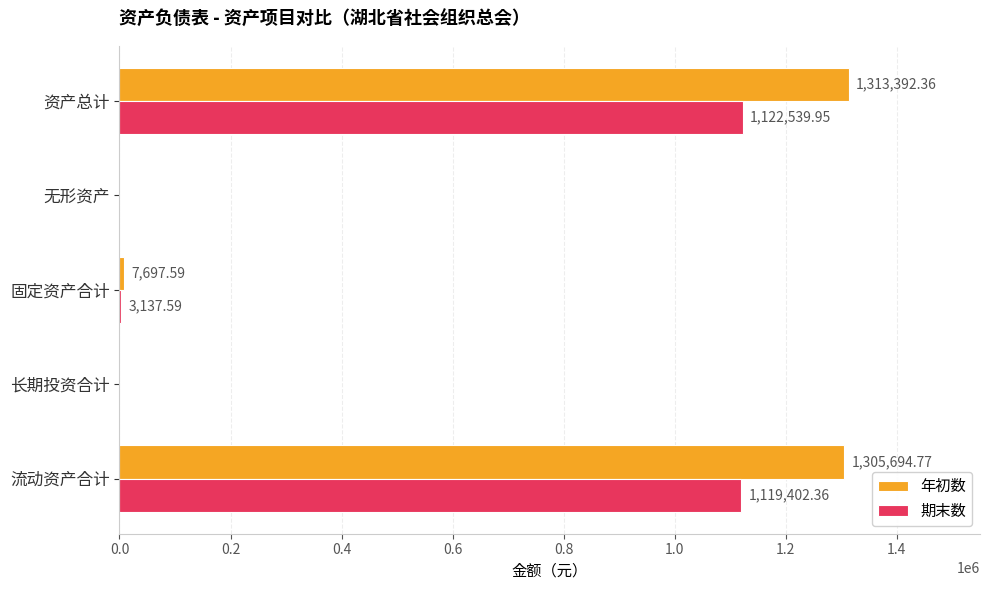

Which series has the largest total across all categories?

年初数